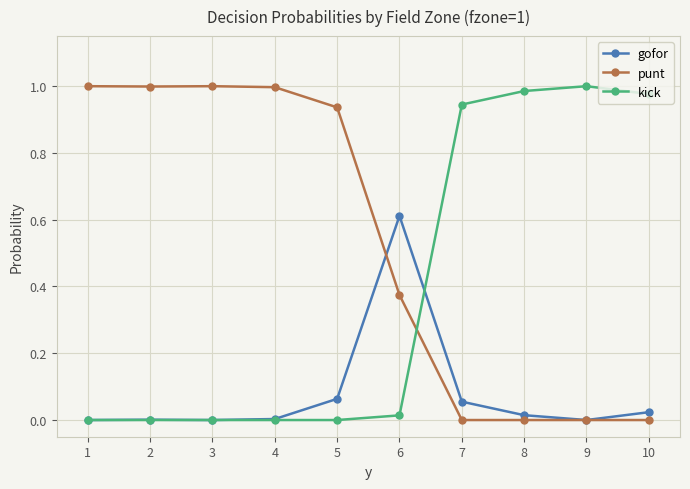

Which series has the largest total across all categories?

punt